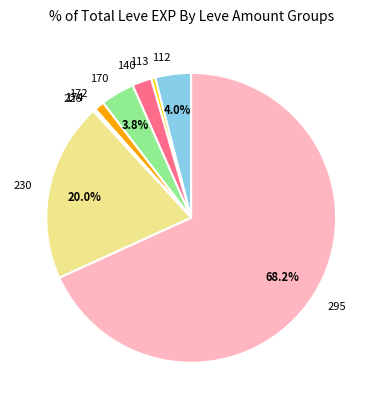

Which slice represents more than half of the pie?

295